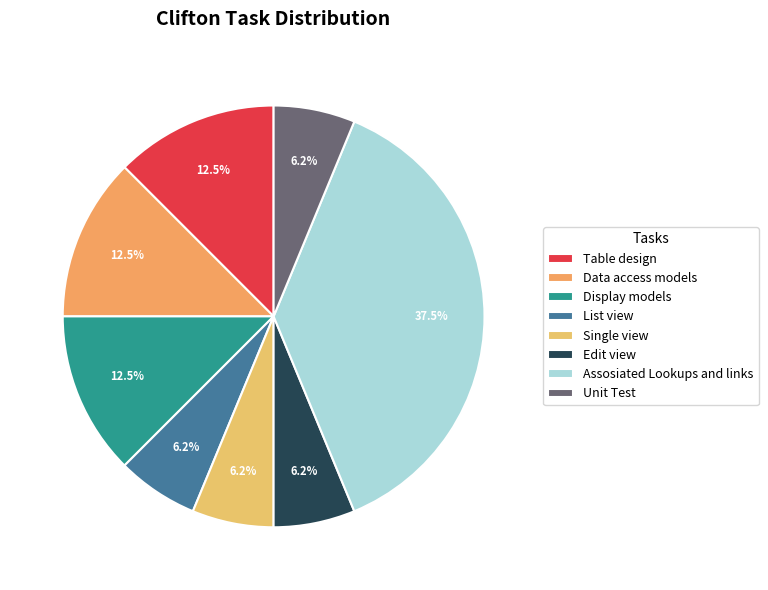

Is it true that Data access models is 1% of the pie?

False